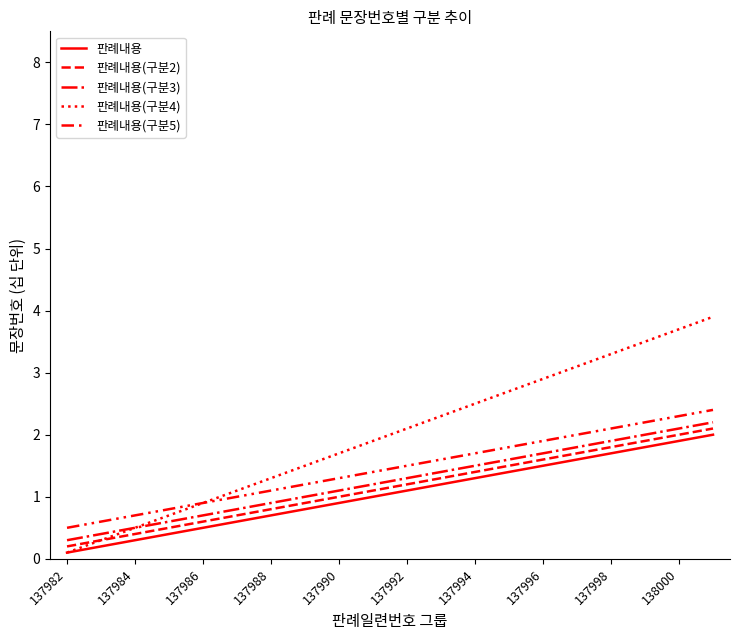

True or false: 판례내용(구분4) has more than 0 points higher than both neighbors.

False